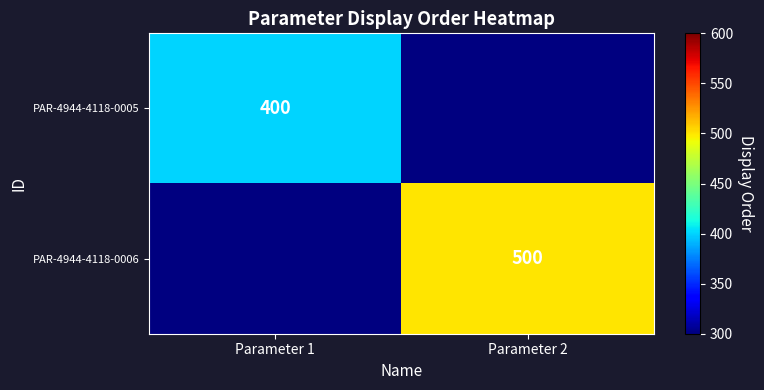

The PAR-4944-4118-0006 series shows 500 at Parameter 2. True or false?

True